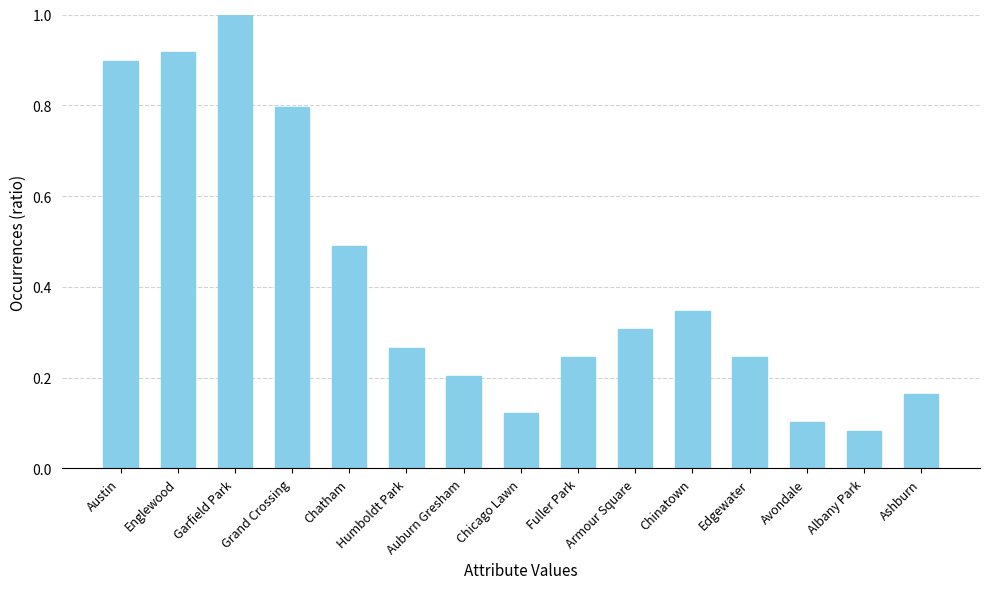

What is the sum of all values?

6.2